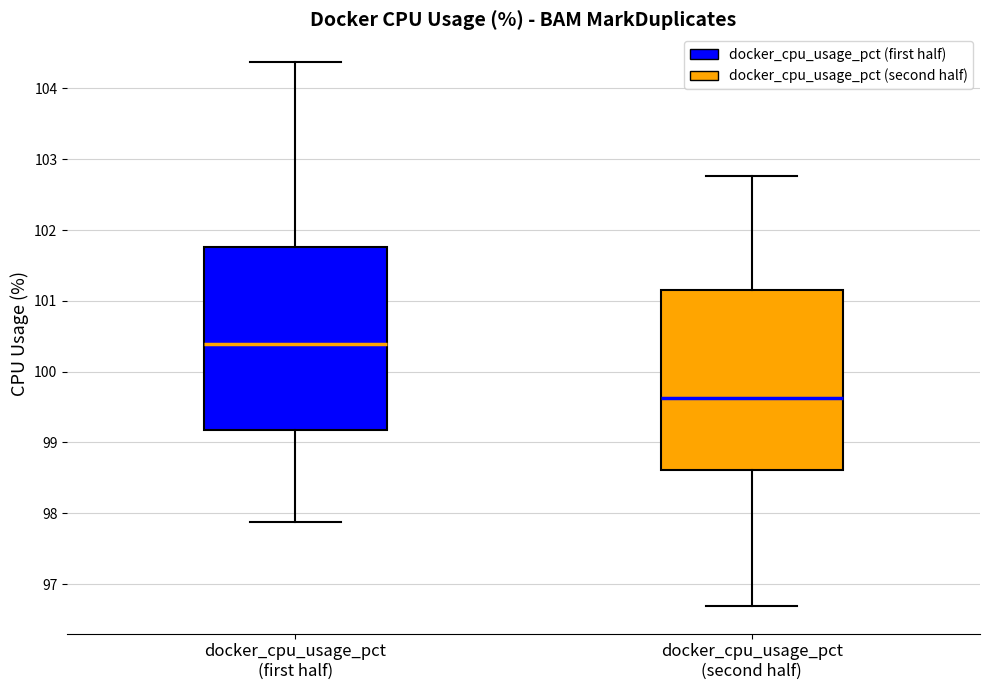

Which box has the lowest median line?

docker_cpu_usage_pct (second half)